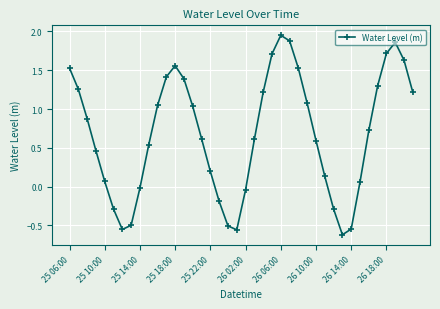

What is the difference between the second highest and second lowest values?

2.4